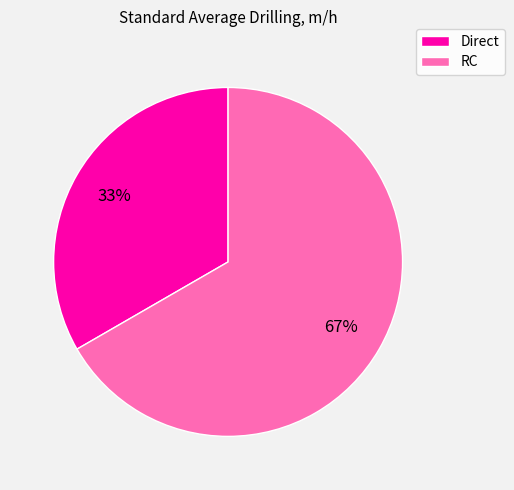

Rank the categories by value from lowest to highest.

Direct, RC